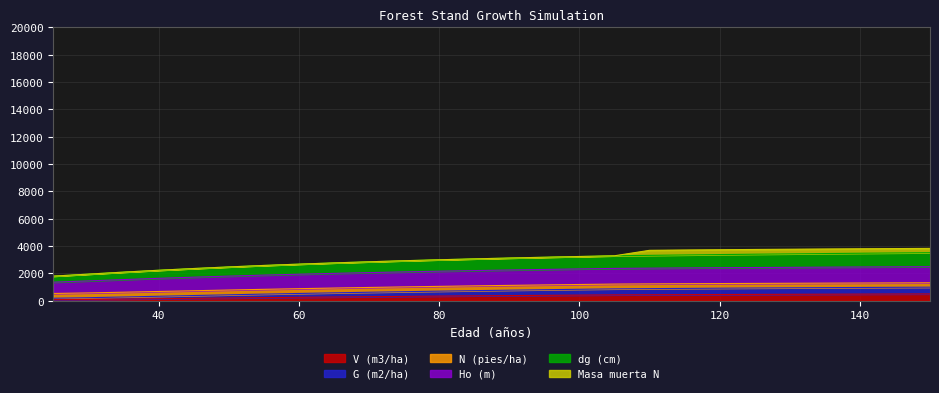

The value of Ho (m) at 90 is 4485.0. True or false?

False